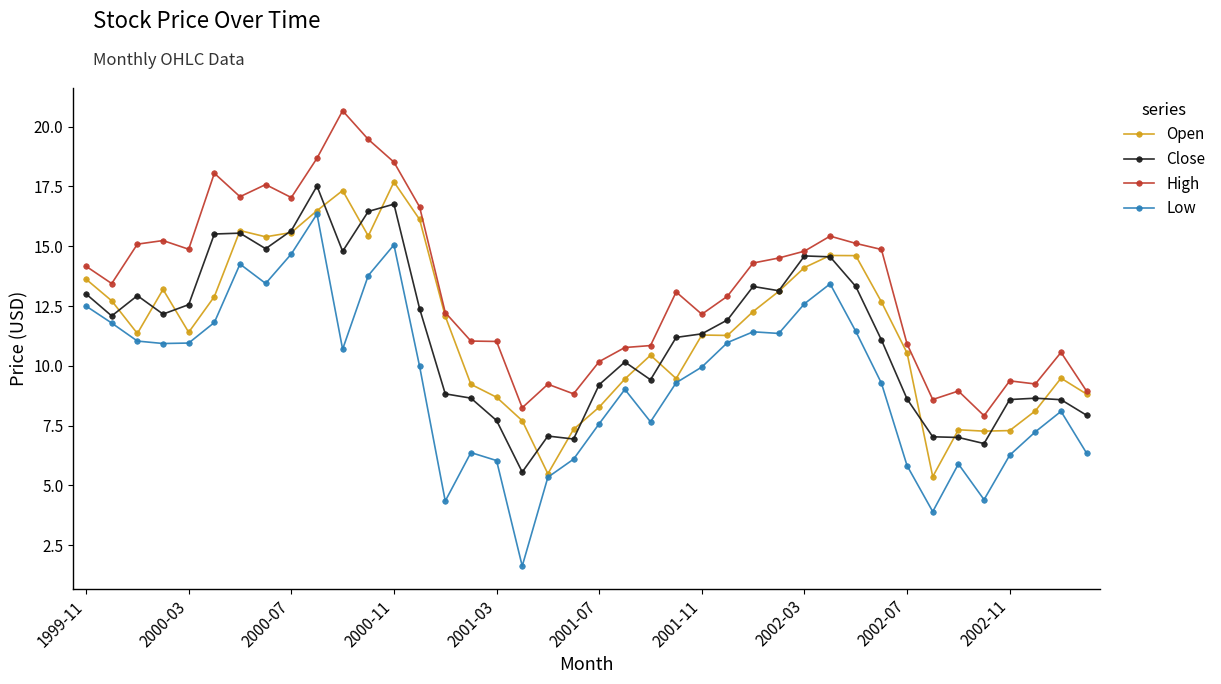

What is the difference between the maximum and minimum values in the Low series?

14.7